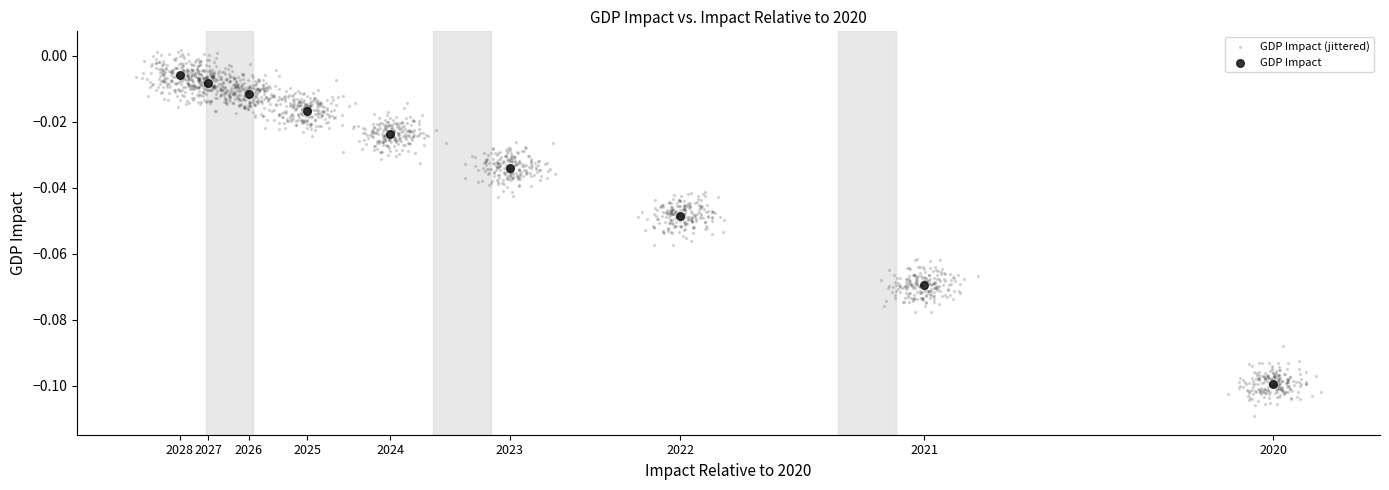

Which series reaches the maximum Y coordinate?

GDP Impact (jittered)